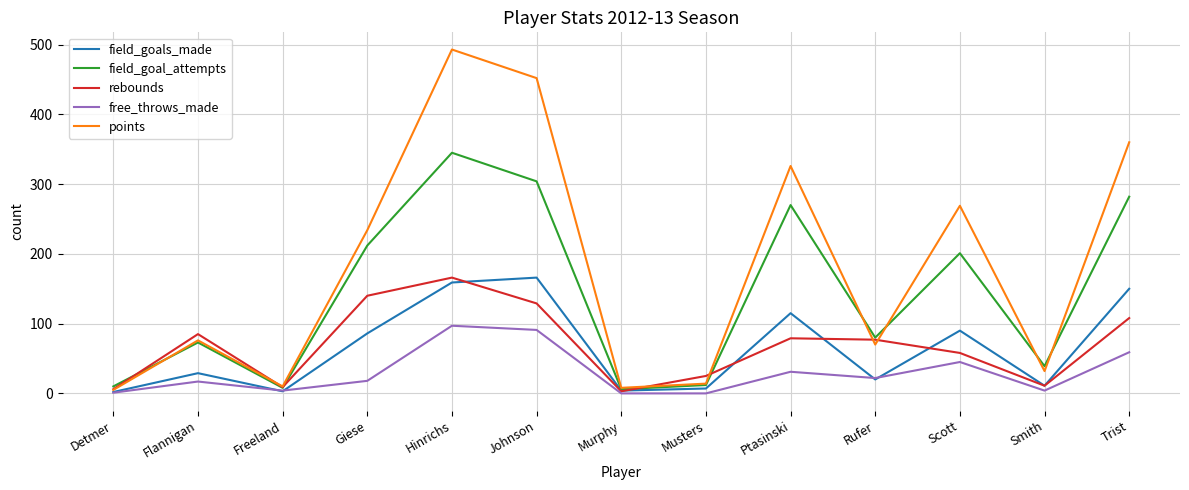

At which label does free_throws_made reach its peak?

Hinrichs